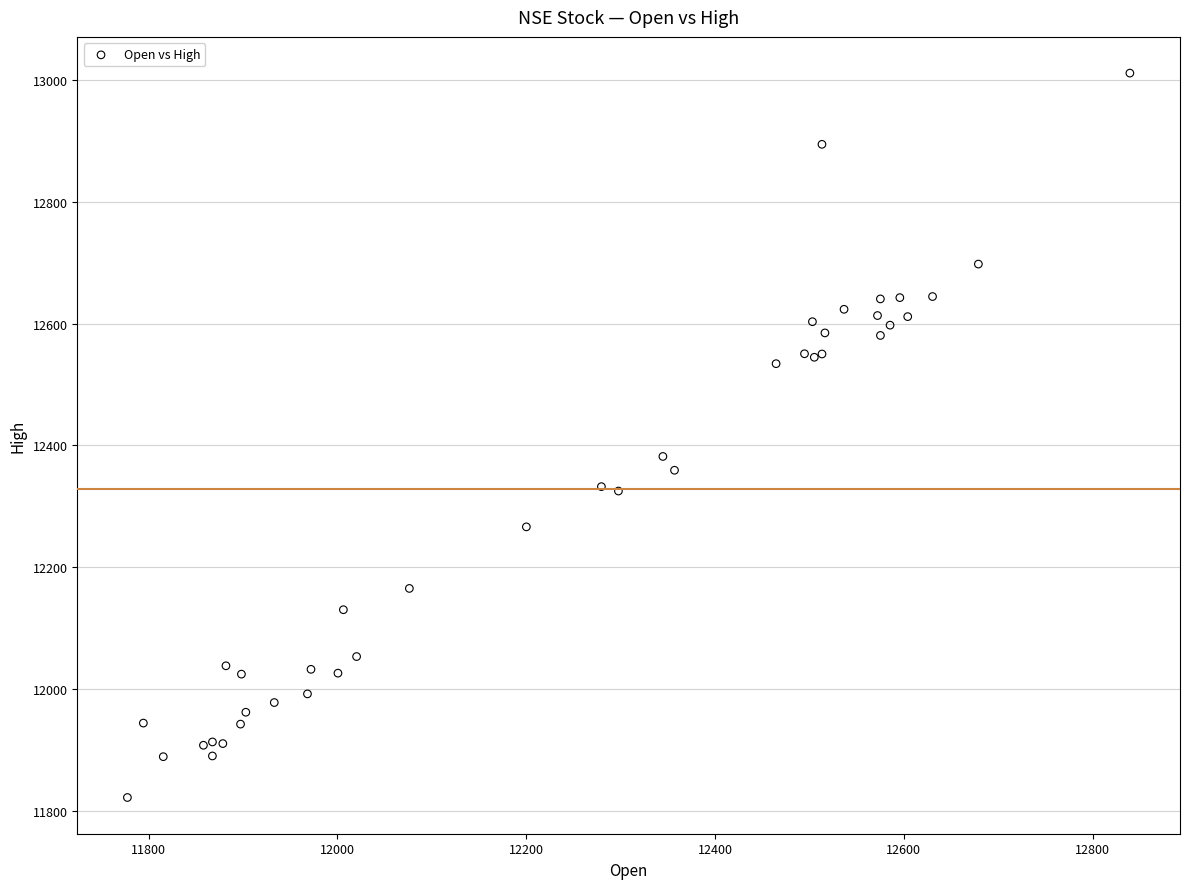

What Y value in the scatter plot is closest to 12416?

12381.9